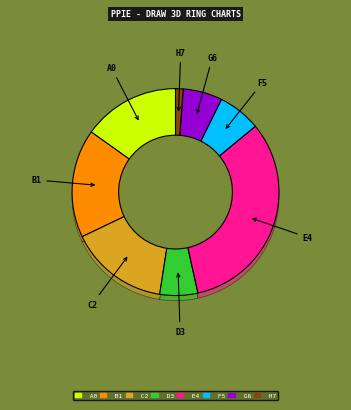

Is it true that PJP Makrum S.A. (WSE:PJP) is 1% of the pie?

False